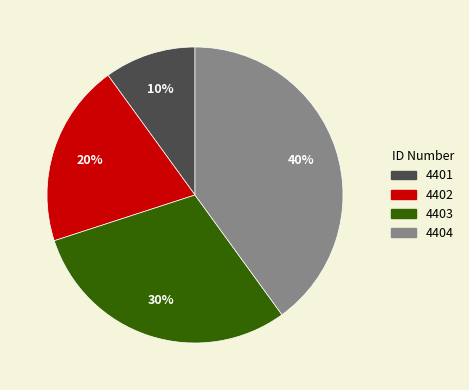

What is the ratio of the value at 4401 to the value at 4402?

0.5